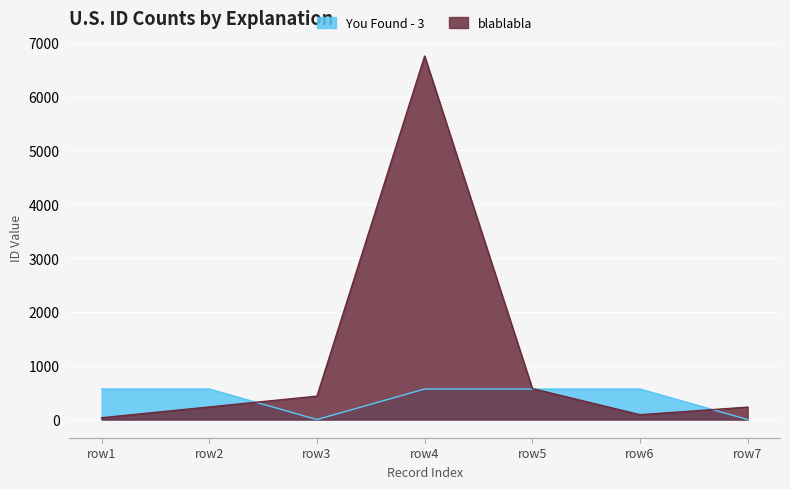

Where is the first local minimum?

row6